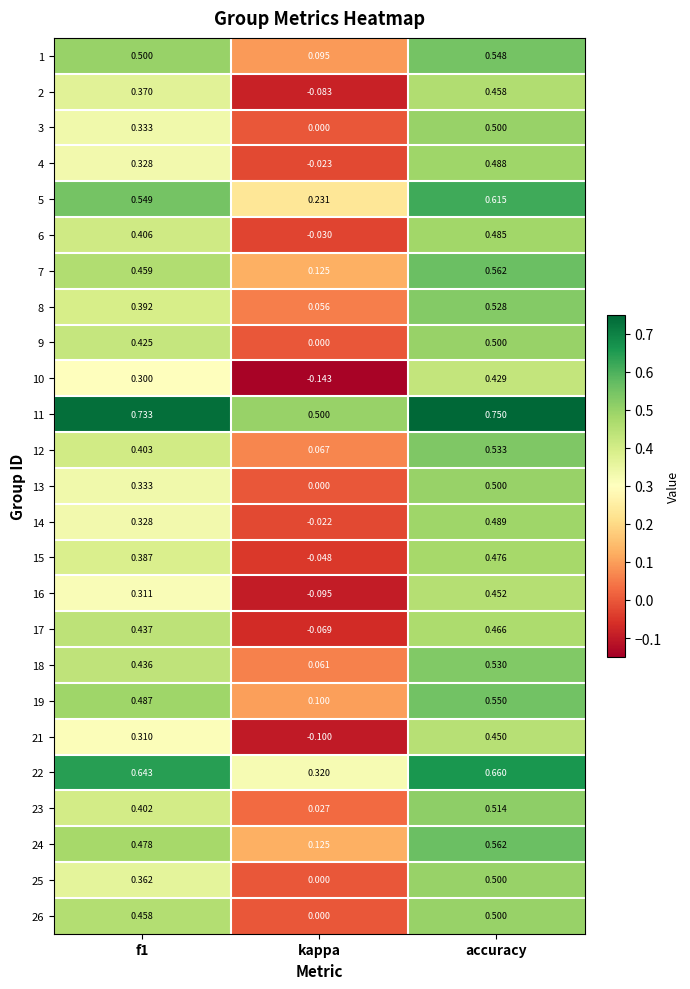

Is the value of 24 at accuracy greater than the value of 26 at accuracy?

Yes